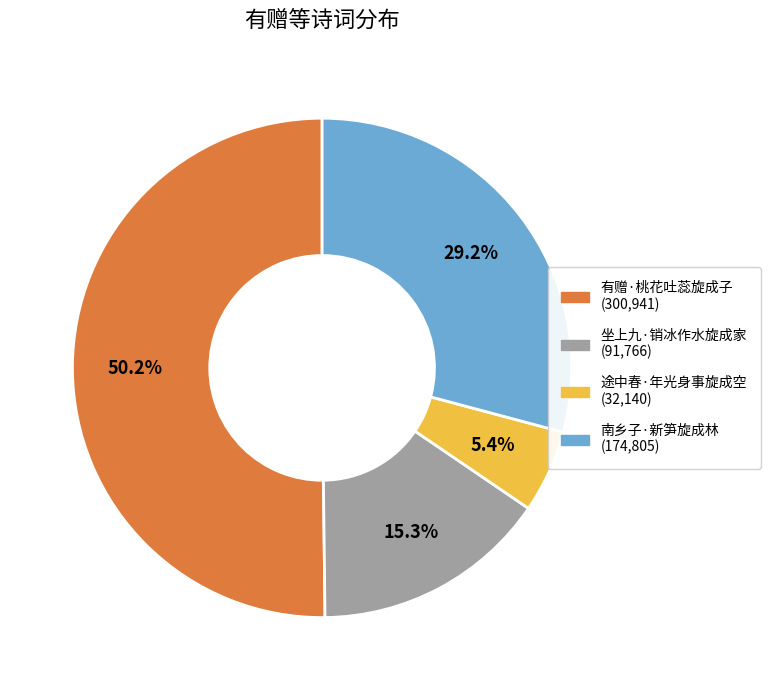

What is the majority slice?

有赠·桃花吐蕊旋成子